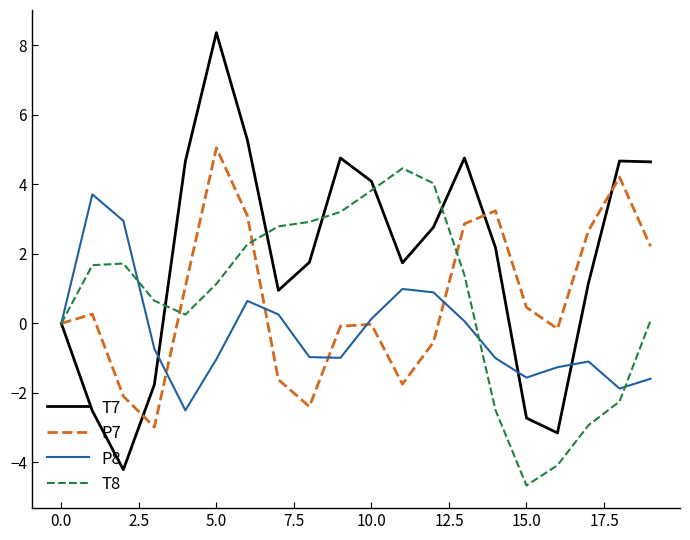

What is the highest value of the P8 series?

3.7